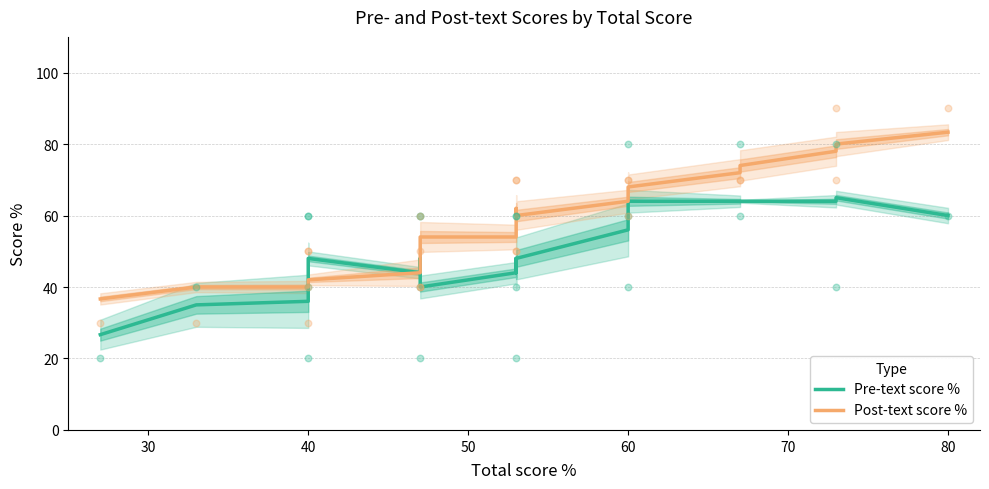

Which series has the largest total across all categories?

Post-text score %